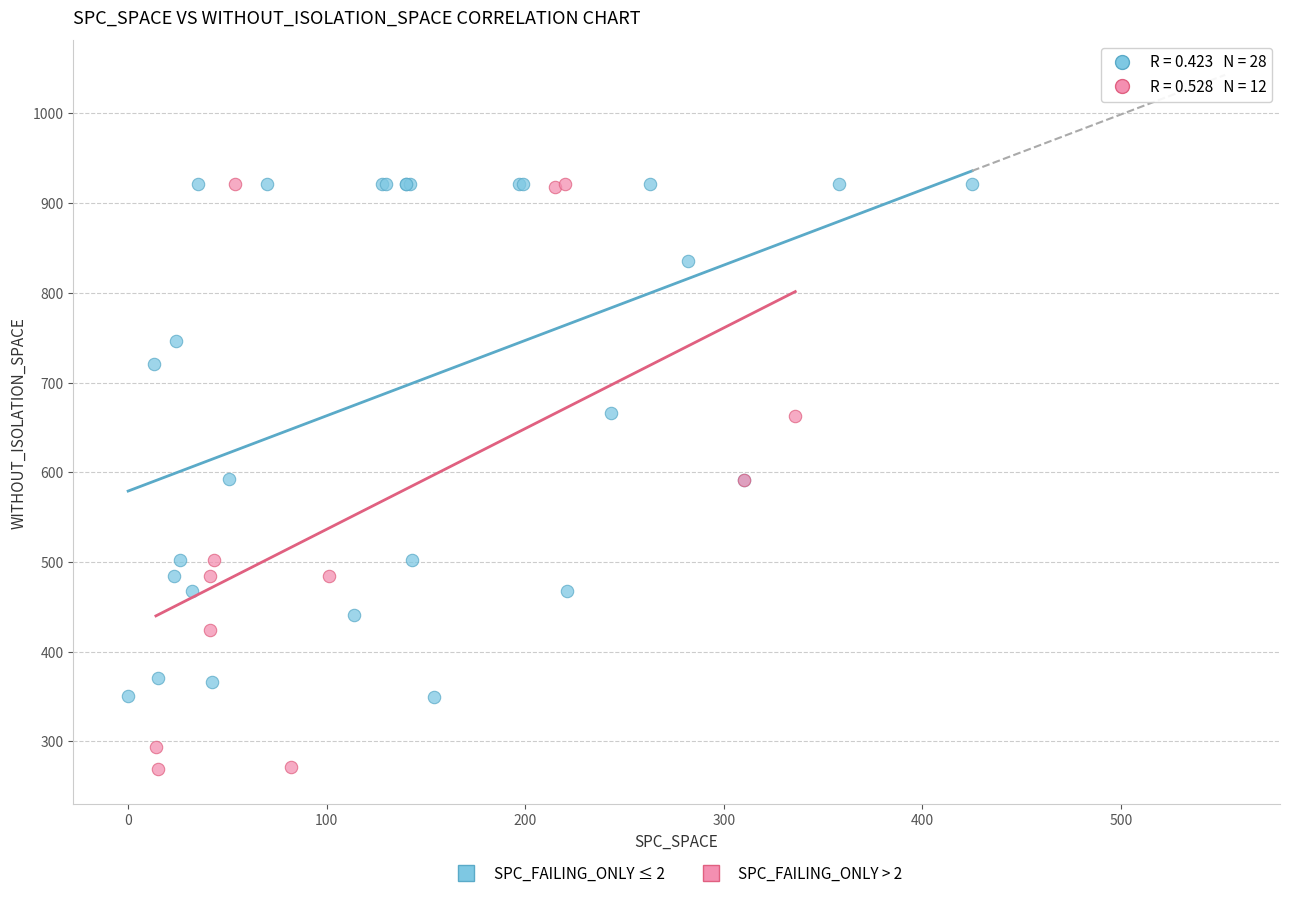

Which series has the largest Y range (max minus min)?

SPC_FAILING_ONLY > 2